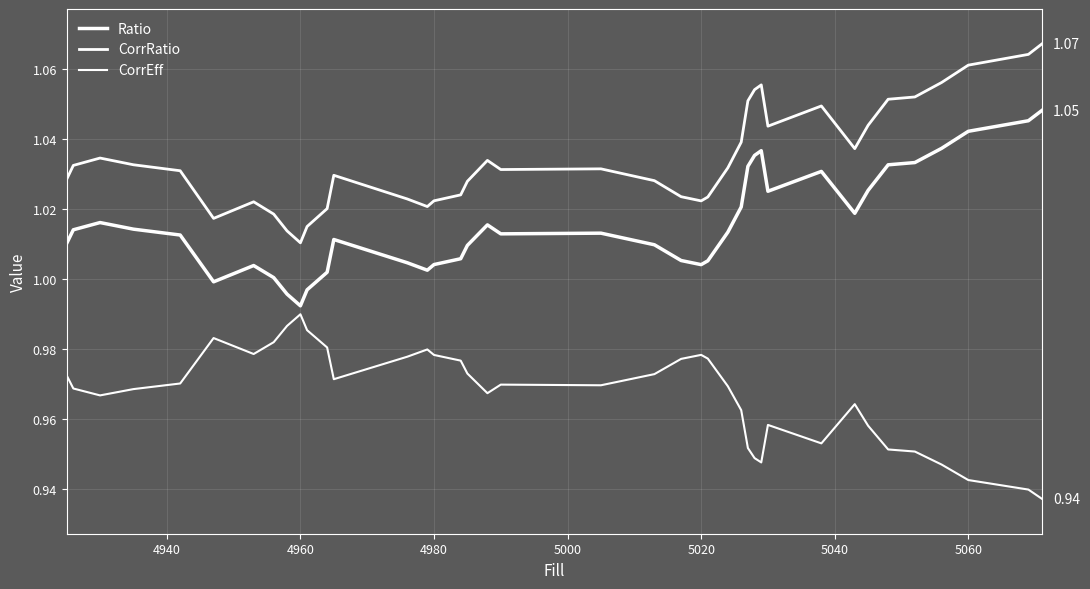

Does the chart have visible grid lines?

Yes